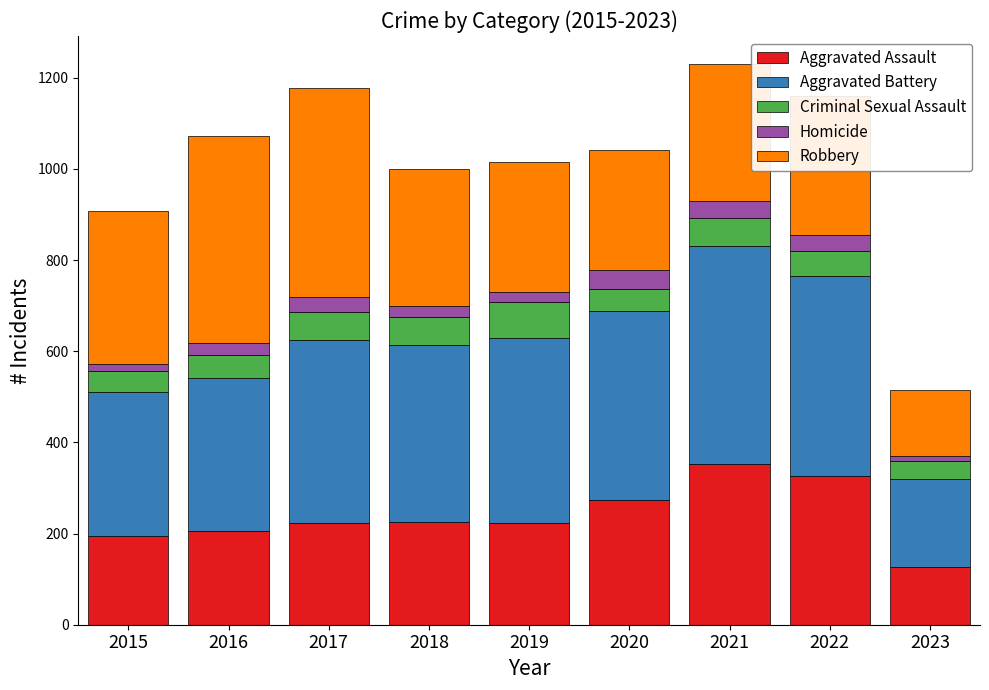

What is the difference between the second highest and second lowest values in the Aggravated Assault series?

133